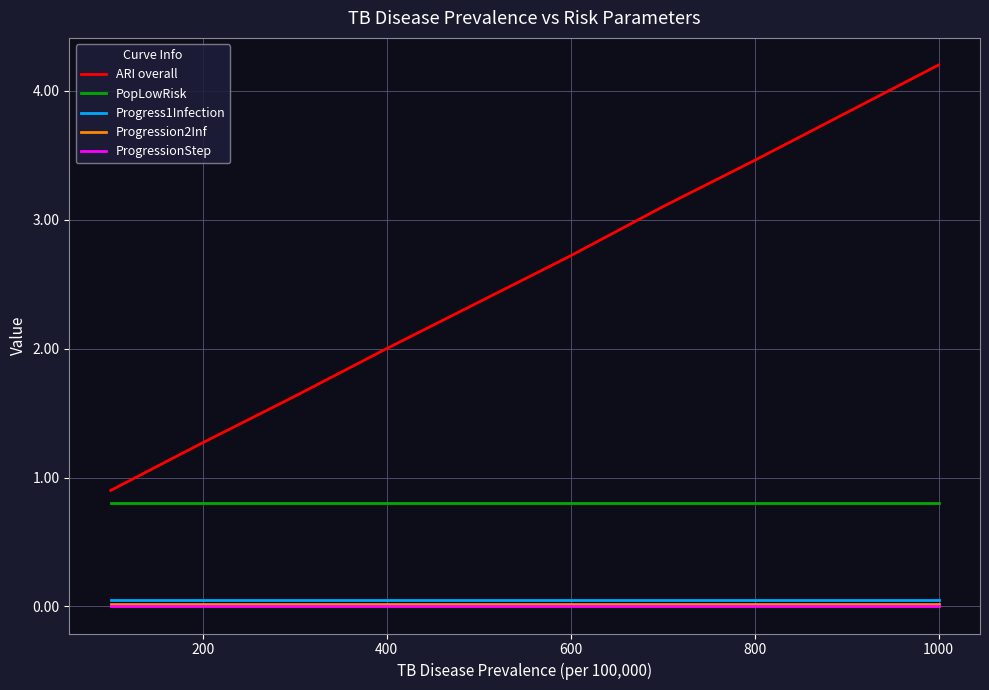

How many series are shown in this chart?

5